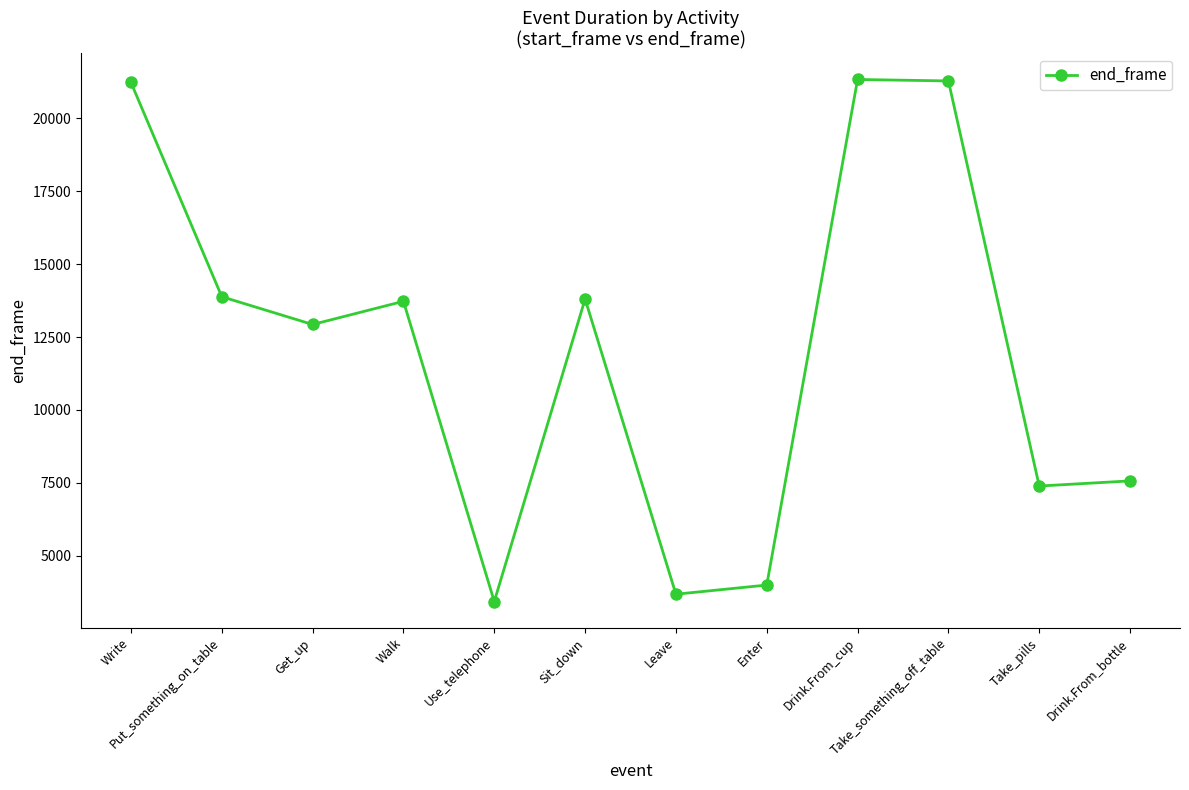

Where is the first local minimum?

Get_up